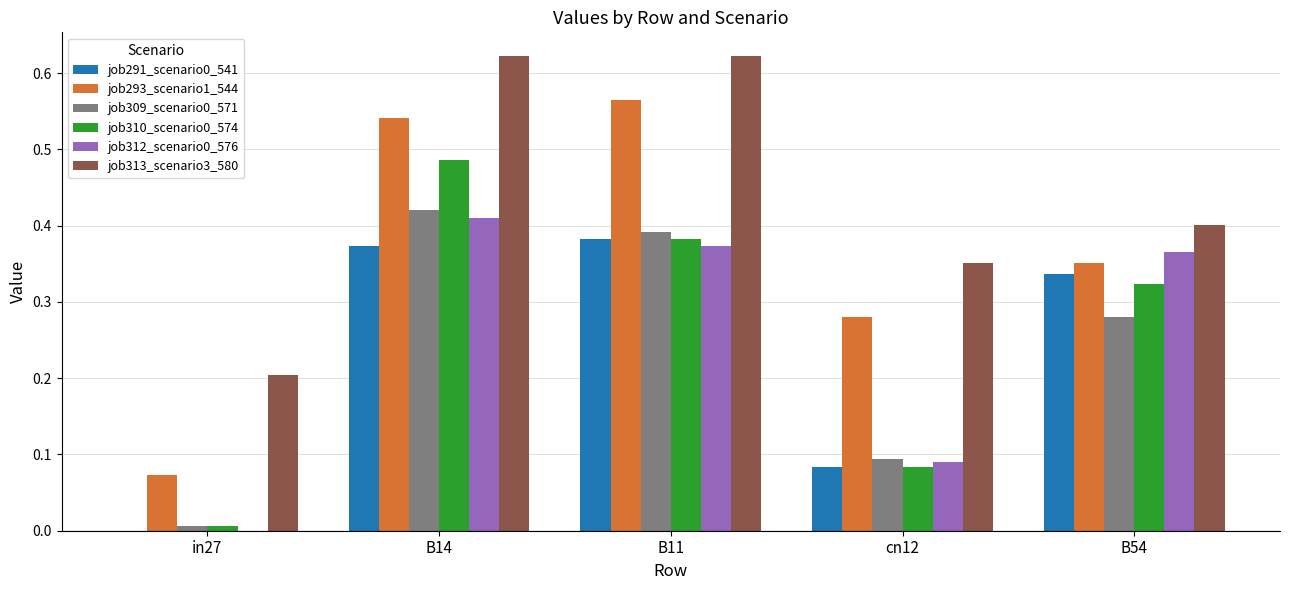

The value of job293_scenario1_544 at cn12 is 0.1. True or false?

False